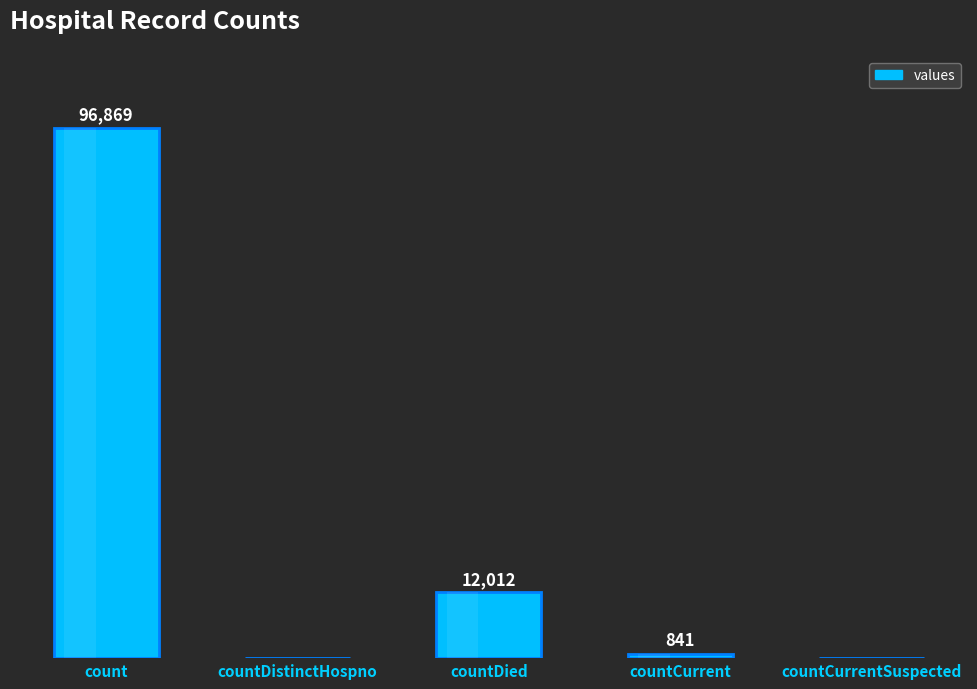

Where does the data first go above 841?

count